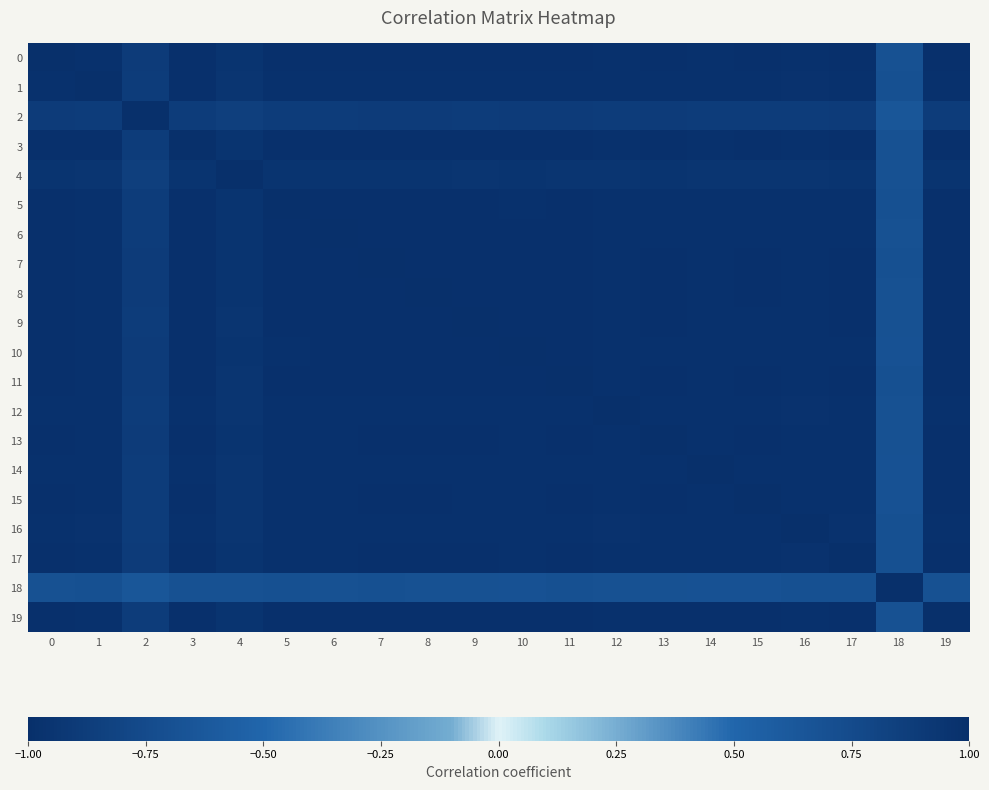

What is the greatest value displayed?

1.0